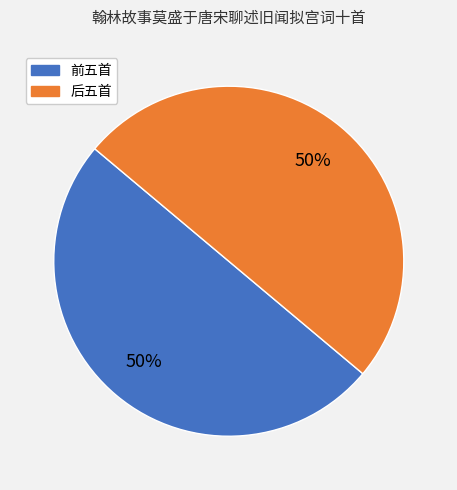

To the nearest percent, what percentage of the pie is 后五首?

50%